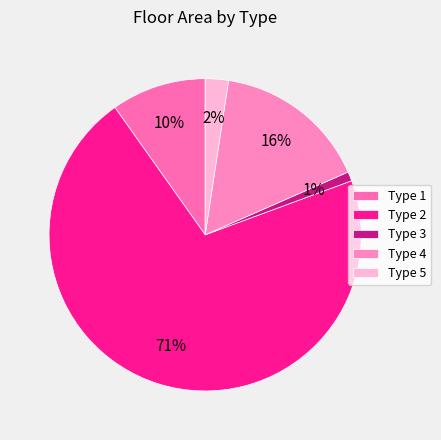

To the nearest percent, what percentage of the pie is Type 2?

71%